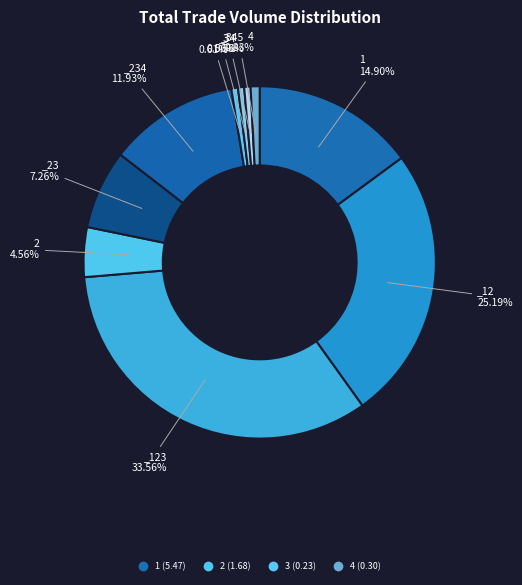

How many segments does this pie chart have?

10